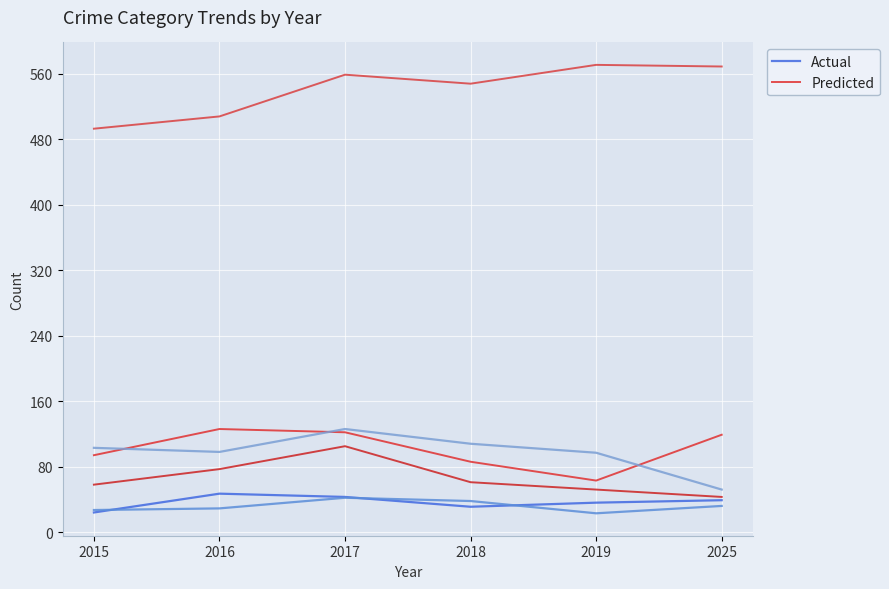

True or false: Actual has a value of 11 at 2019.

False